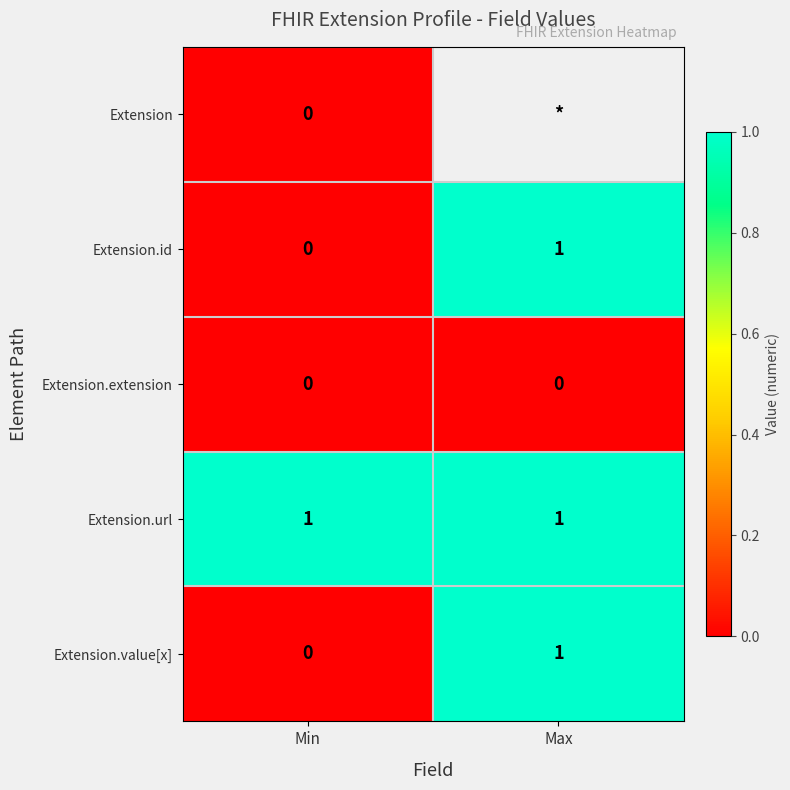

Is it true that Extension.url equals 0.5 at Max?

False